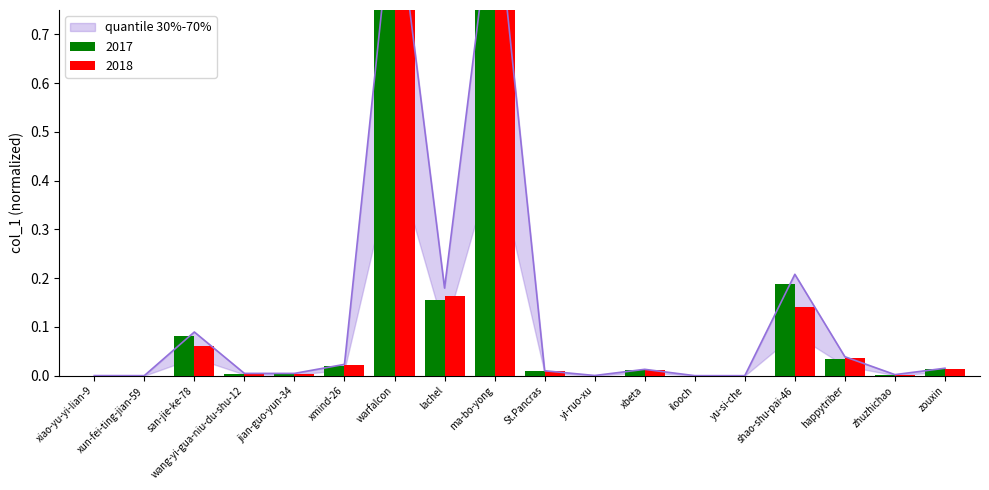

What is the label of the 6th bar from the left?

xmind-26